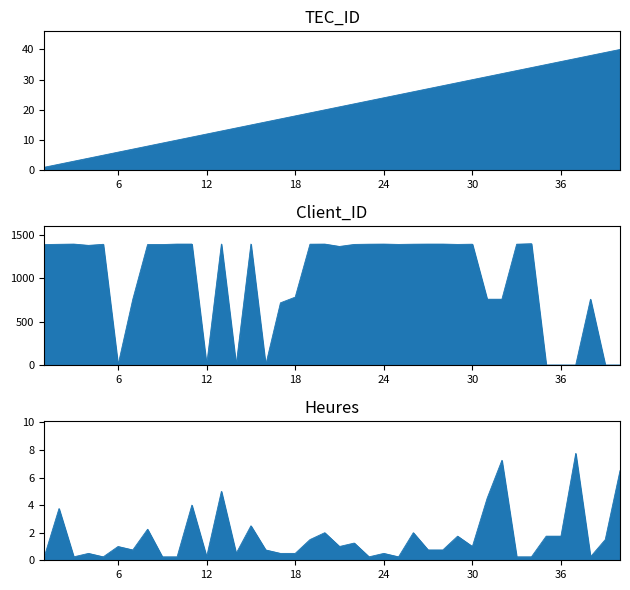

Reading right to left, what are all the values shown in this chart?

Heures: 6.5	1.5	0.2	7.8	1.8	1.8	0.2	0.2	7.2	4.5	1.0	1.8	0.8	0.8	2.0	0.2	0.5	0.2	1.2	1.0	2.0	1.5	0.5	0.5	0.8	2.5	0.5	5.0	0.2	4.0	0.2	0.2	2.2	0.8	1.0	0.2	0.5	0.2	3.8	0.2
Client_ID: 3.4	3.4	760.9	3.4	3.4	3.4	1400.0	1394.5	760.9	760.9	1394.5	1391.8	1395.9	1395.9	1394.5	1391.8	1395.9	1394.5	1391.8	1368.5	1395.9	1394.5	784.8	719.2	3.4	1395.9	3.4	1395.9	3.4	1395.9	1395.9	1390.4	1390.4	760.9	3.4	1393.2	1380.8	1395.9	1393.2	1390.4
TEC_ID: 40.0	39.0	38.0	37.0	36.0	35.0	34.0	33.0	32.0	31.0	30.0	29.0	28.0	27.0	26.0	25.0	24.0	23.0	22.0	21.0	20.0	19.0	18.0	17.0	16.0	15.0	14.0	13.0	12.0	11.0	10.0	9.0	8.0	7.0	6.0	5.0	4.0	3.0	2.0	1.0